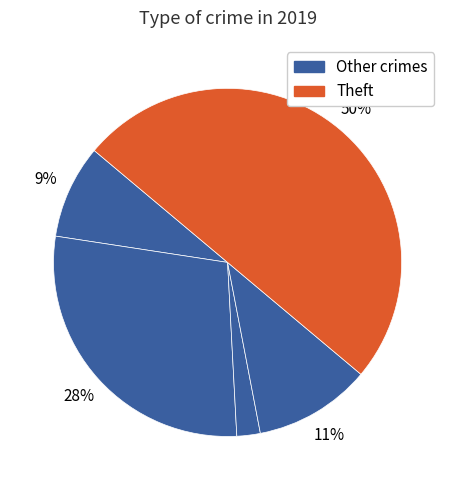

Count the number of slices in the pie.

5